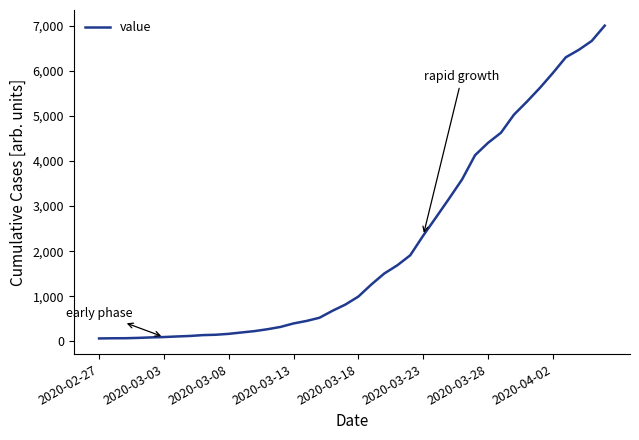

What is the sum of all values?

85740